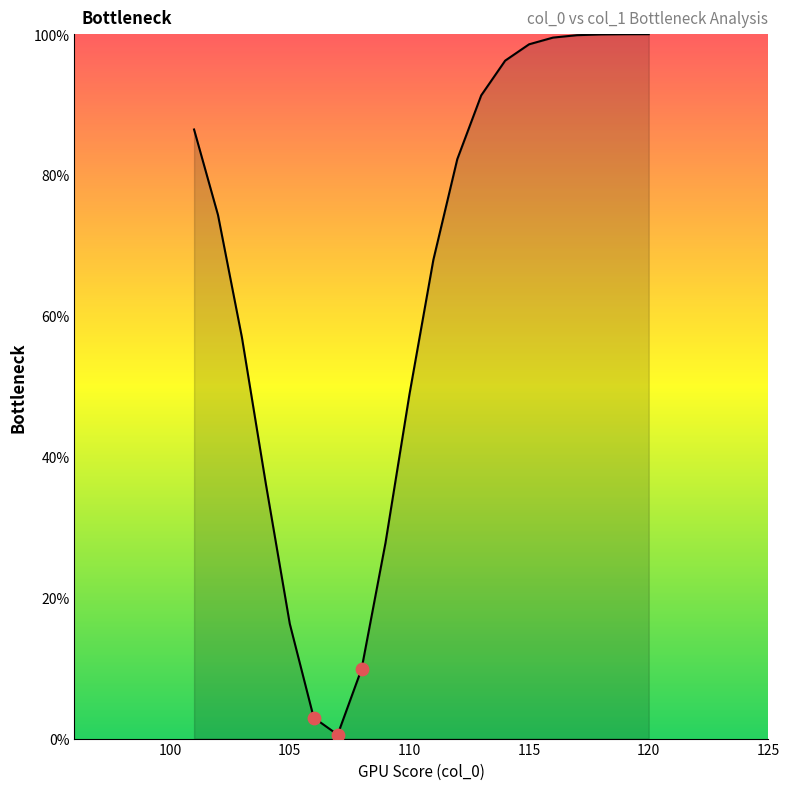

What is the maximum value shown in the chart?

100.0